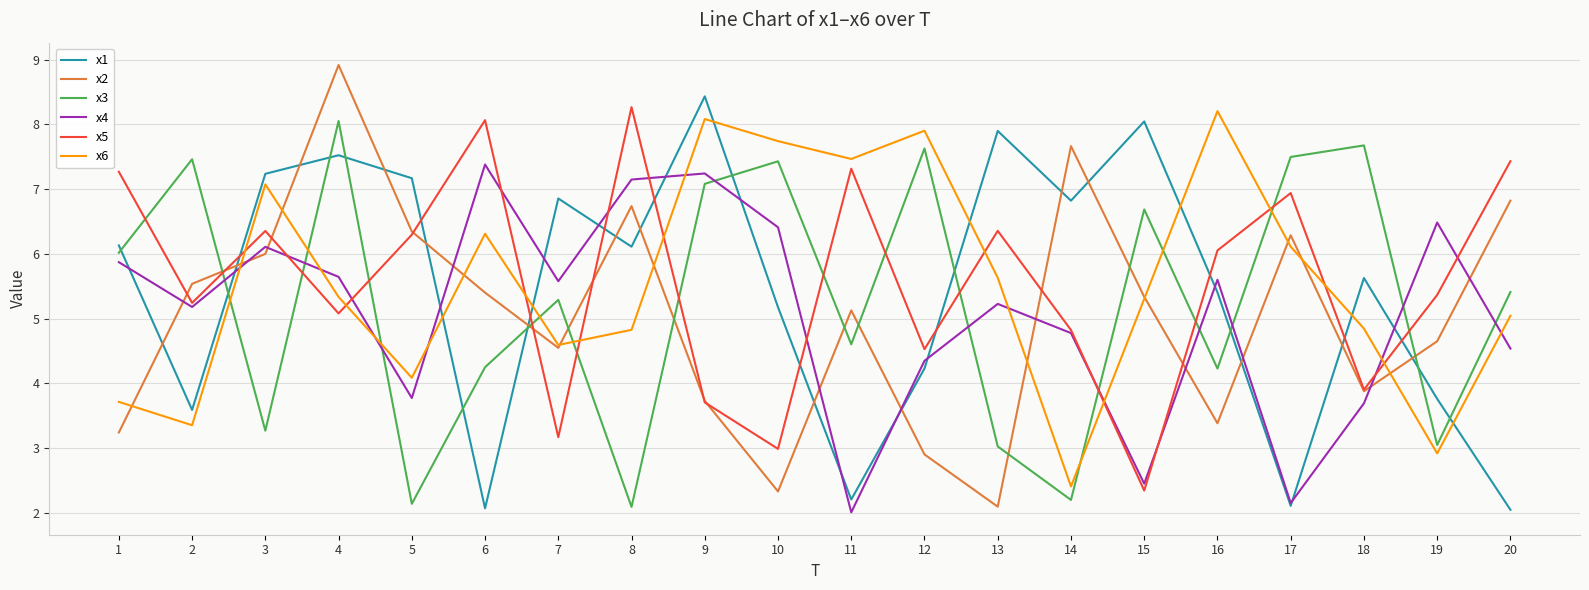

Where is the first local maximum for x3?

2